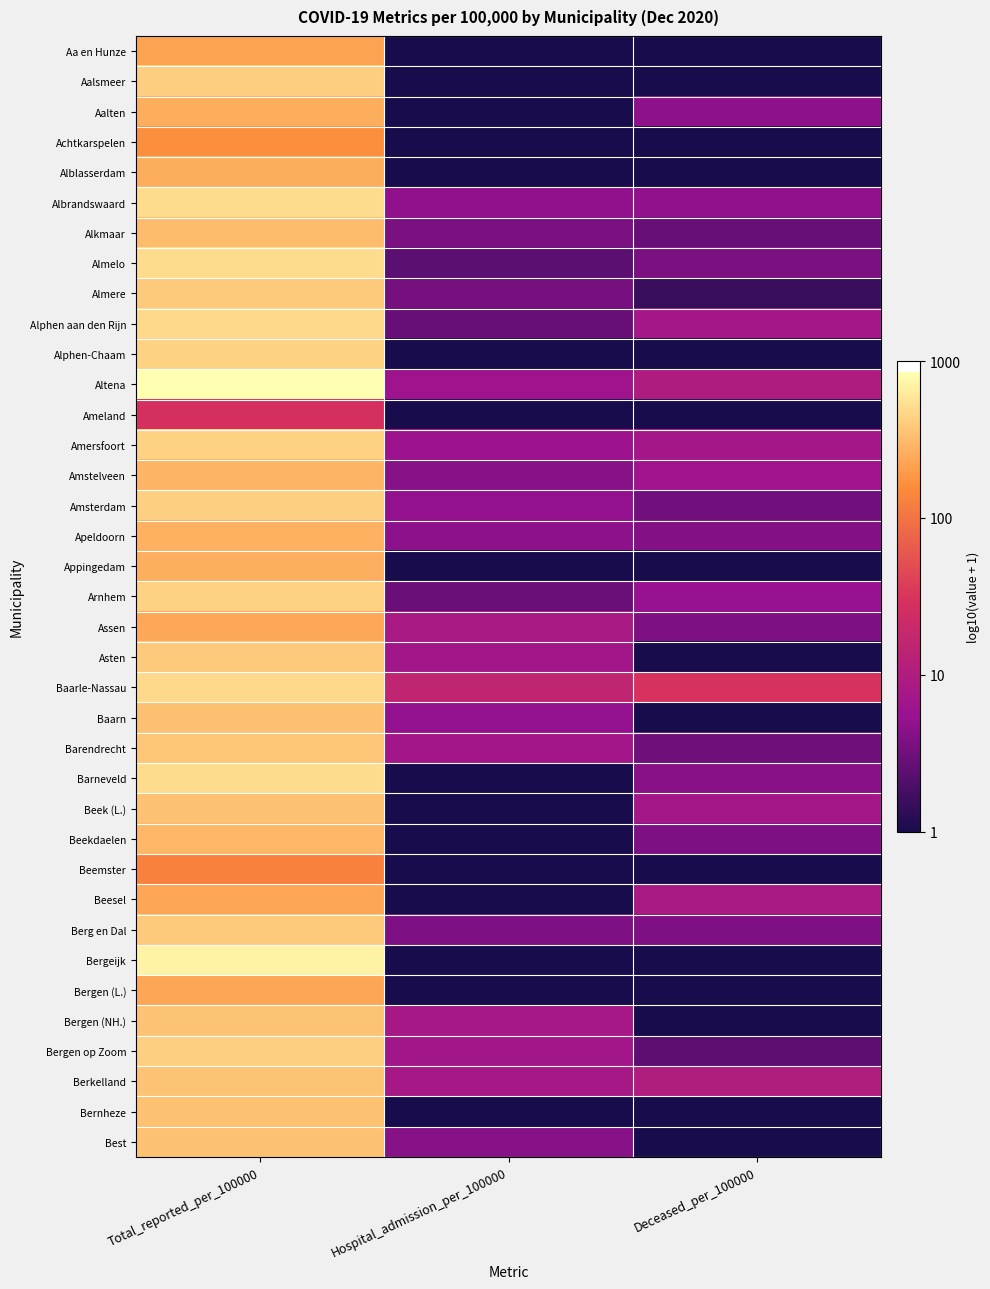

Reading right to left, transcribe all the data shown in this chart.

Aa en Hunze: Deceased_per_100000=0.0	Hospital_admission_per_100000=0.0	Total_reported_per_100000=2.3
Aalsmeer: Deceased_per_100000=0.0	Hospital_admission_per_100000=0.0	Total_reported_per_100000=2.6
Aalten: Deceased_per_100000=0.7	Hospital_admission_per_100000=0.0	Total_reported_per_100000=2.4
Achtkarspelen: Deceased_per_100000=0.0	Hospital_admission_per_100000=0.0	Total_reported_per_100000=2.2
Alblasserdam: Deceased_per_100000=0.0	Hospital_admission_per_100000=0.0	Total_reported_per_100000=2.4
Albrandswaard: Deceased_per_100000=0.7	Hospital_admission_per_100000=0.7	Total_reported_per_100000=2.7
Alkmaar: Deceased_per_100000=0.4	Hospital_admission_per_100000=0.6	Total_reported_per_100000=2.5
Almelo: Deceased_per_100000=0.6	Hospital_admission_per_100000=0.4	Total_reported_per_100000=2.7
Almere: Deceased_per_100000=0.2	Hospital_admission_per_100000=0.5	Total_reported_per_100000=2.6
Alphen aan den Rijn: Deceased_per_100000=0.9	Hospital_admission_per_100000=0.4	Total_reported_per_100000=2.7
Alphen-Chaam: Deceased_per_100000=0.0	Hospital_admission_per_100000=0.0	Total_reported_per_100000=2.6
Altena: Deceased_per_100000=1.0	Hospital_admission_per_100000=0.8	Total_reported_per_100000=2.9
Ameland: Deceased_per_100000=0.0	Hospital_admission_per_100000=0.0	Total_reported_per_100000=1.4
Amersfoort: Deceased_per_100000=0.9	Hospital_admission_per_100000=0.8	Total_reported_per_100000=2.6
Amstelveen: Deceased_per_100000=0.8	Hospital_admission_per_100000=0.6	Total_reported_per_100000=2.5
Amsterdam: Deceased_per_100000=0.5	Hospital_admission_per_100000=0.7	Total_reported_per_100000=2.6
Apeldoorn: Deceased_per_100000=0.6	Hospital_admission_per_100000=0.7	Total_reported_per_100000=2.4
Appingedam: Deceased_per_100000=0.0	Hospital_admission_per_100000=0.0	Total_reported_per_100000=2.4
Arnhem: Deceased_per_100000=0.7	Hospital_admission_per_100000=0.5	Total_reported_per_100000=2.6
Assen: Deceased_per_100000=0.6	Hospital_admission_per_100000=0.9	Total_reported_per_100000=2.4
Asten: Deceased_per_100000=0.0	Hospital_admission_per_100000=0.8	Total_reported_per_100000=2.6
Baarle-Nassau: Deceased_per_100000=1.5	Hospital_admission_per_100000=1.2	Total_reported_per_100000=2.7
Baarn: Deceased_per_100000=0.0	Hospital_admission_per_100000=0.7	Total_reported_per_100000=2.5
Barendrecht: Deceased_per_100000=0.5	Hospital_admission_per_100000=0.9	Total_reported_per_100000=2.6
Barneveld: Deceased_per_100000=0.6	Hospital_admission_per_100000=0.0	Total_reported_per_100000=2.7
Beek (L.): Deceased_per_100000=0.9	Hospital_admission_per_100000=0.0	Total_reported_per_100000=2.5
Beekdaelen: Deceased_per_100000=0.6	Hospital_admission_per_100000=0.0	Total_reported_per_100000=2.5
Beemster: Deceased_per_100000=0.0	Hospital_admission_per_100000=0.0	Total_reported_per_100000=2.1
Beesel: Deceased_per_100000=0.9	Hospital_admission_per_100000=0.0	Total_reported_per_100000=2.4
Berg en Dal: Deceased_per_100000=0.6	Hospital_admission_per_100000=0.6	Total_reported_per_100000=2.6
Bergeijk: Deceased_per_100000=0.0	Hospital_admission_per_100000=0.0	Total_reported_per_100000=2.8
Bergen (L.): Deceased_per_100000=0.0	Hospital_admission_per_100000=0.0	Total_reported_per_100000=2.4
Bergen (NH.): Deceased_per_100000=0.0	Hospital_admission_per_100000=0.9	Total_reported_per_100000=2.6
Bergen op Zoom: Deceased_per_100000=0.4	Hospital_admission_per_100000=0.8	Total_reported_per_100000=2.6
Berkelland: Deceased_per_100000=1.0	Hospital_admission_per_100000=0.9	Total_reported_per_100000=2.6
Bernheze: Deceased_per_100000=0.0	Hospital_admission_per_100000=0.0	Total_reported_per_100000=2.5
Best: Deceased_per_100000=0.0	Hospital_admission_per_100000=0.6	Total_reported_per_100000=2.5